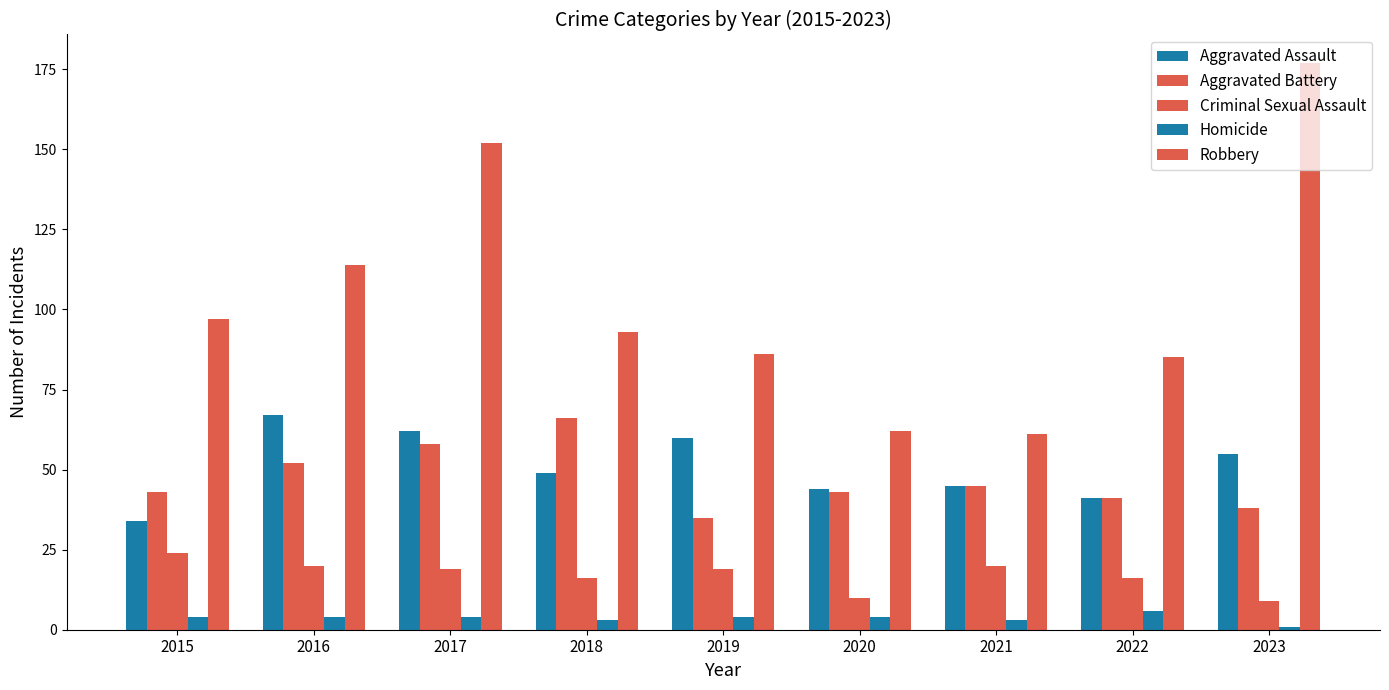

Which series has the largest range (max minus min)?

Robbery